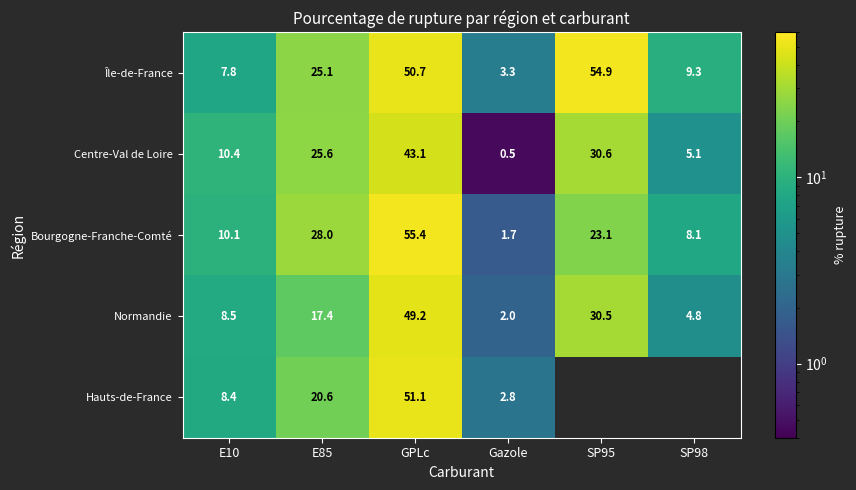

At how many categories does at least one series exceed 38?

2